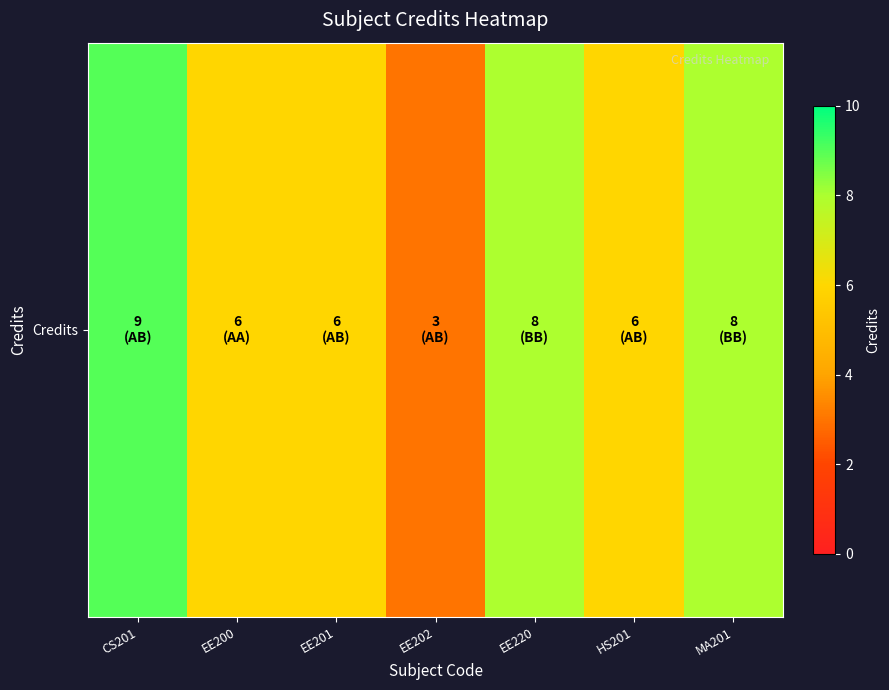

What is the change in value from CS201 to MA201?

-1